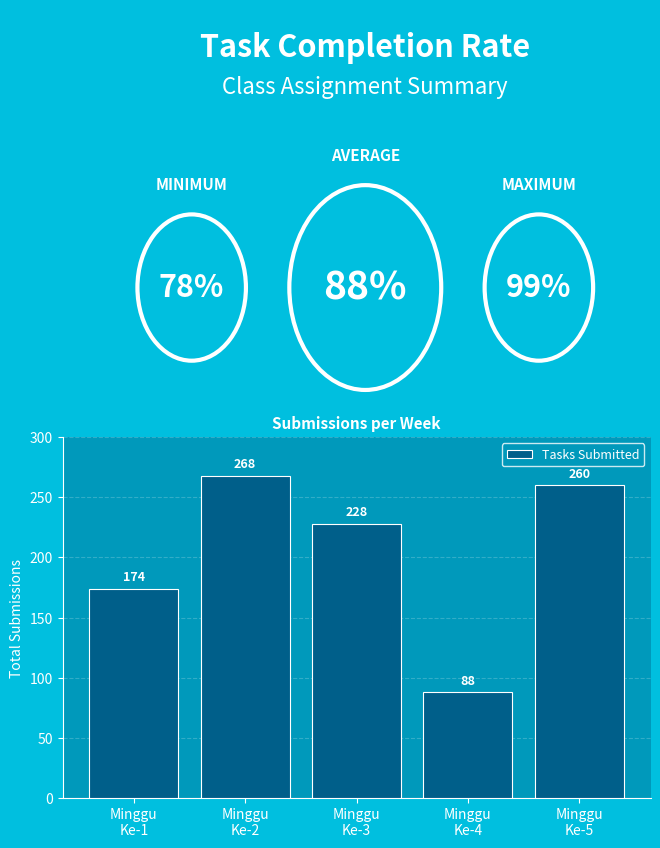

Count the number of categories in the chart.

5